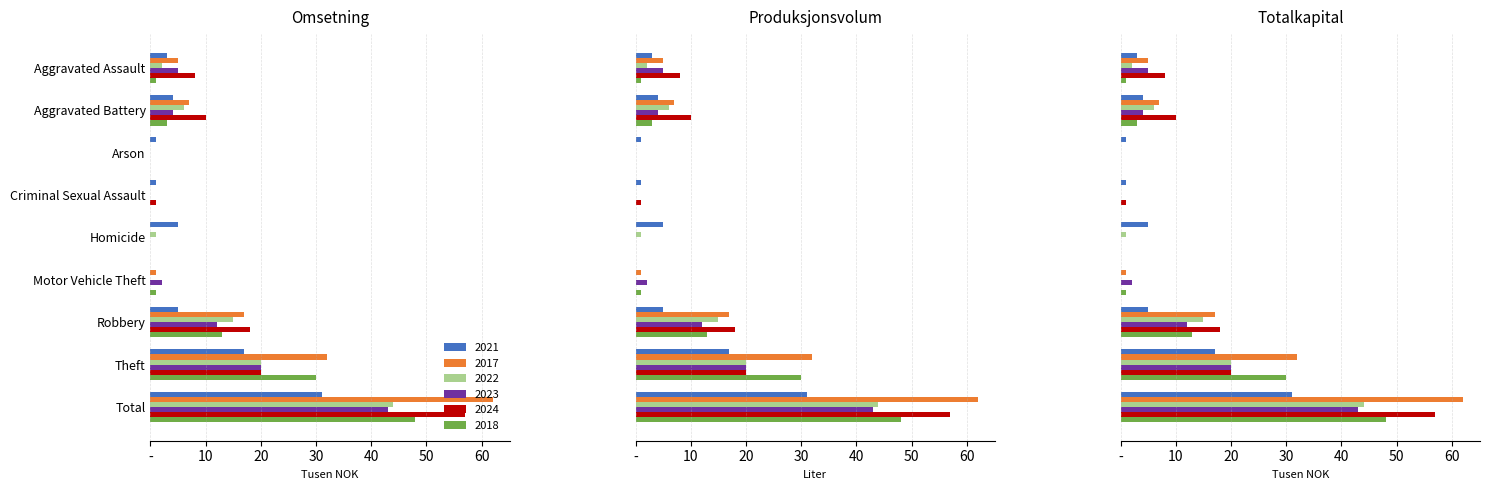

Which label corresponds to the largest value in the chart?

Total